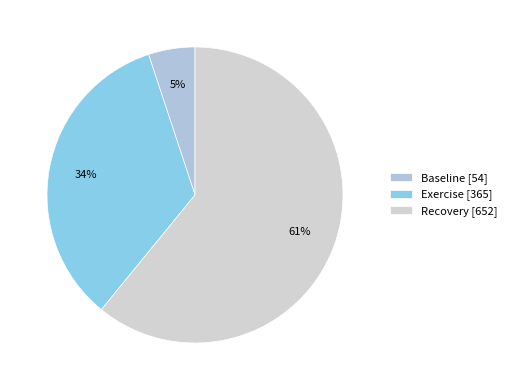

The Baseline slice represents 5% of the pie. True or false?

True